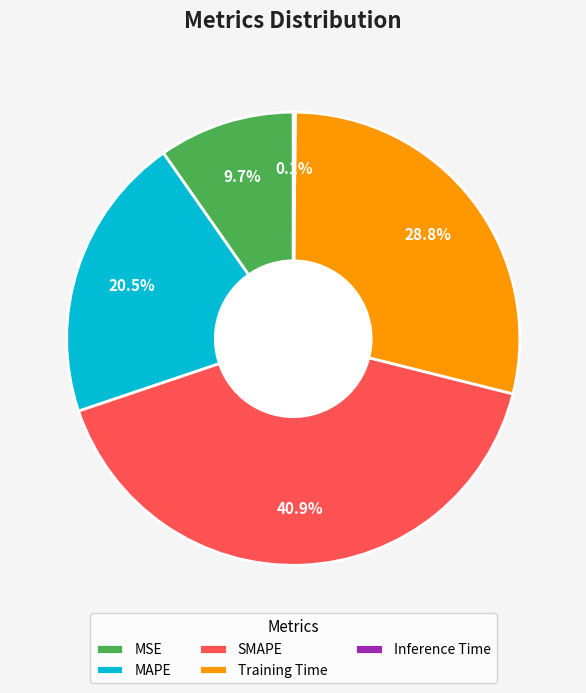

Does MAPE represent more than half of the total?

No